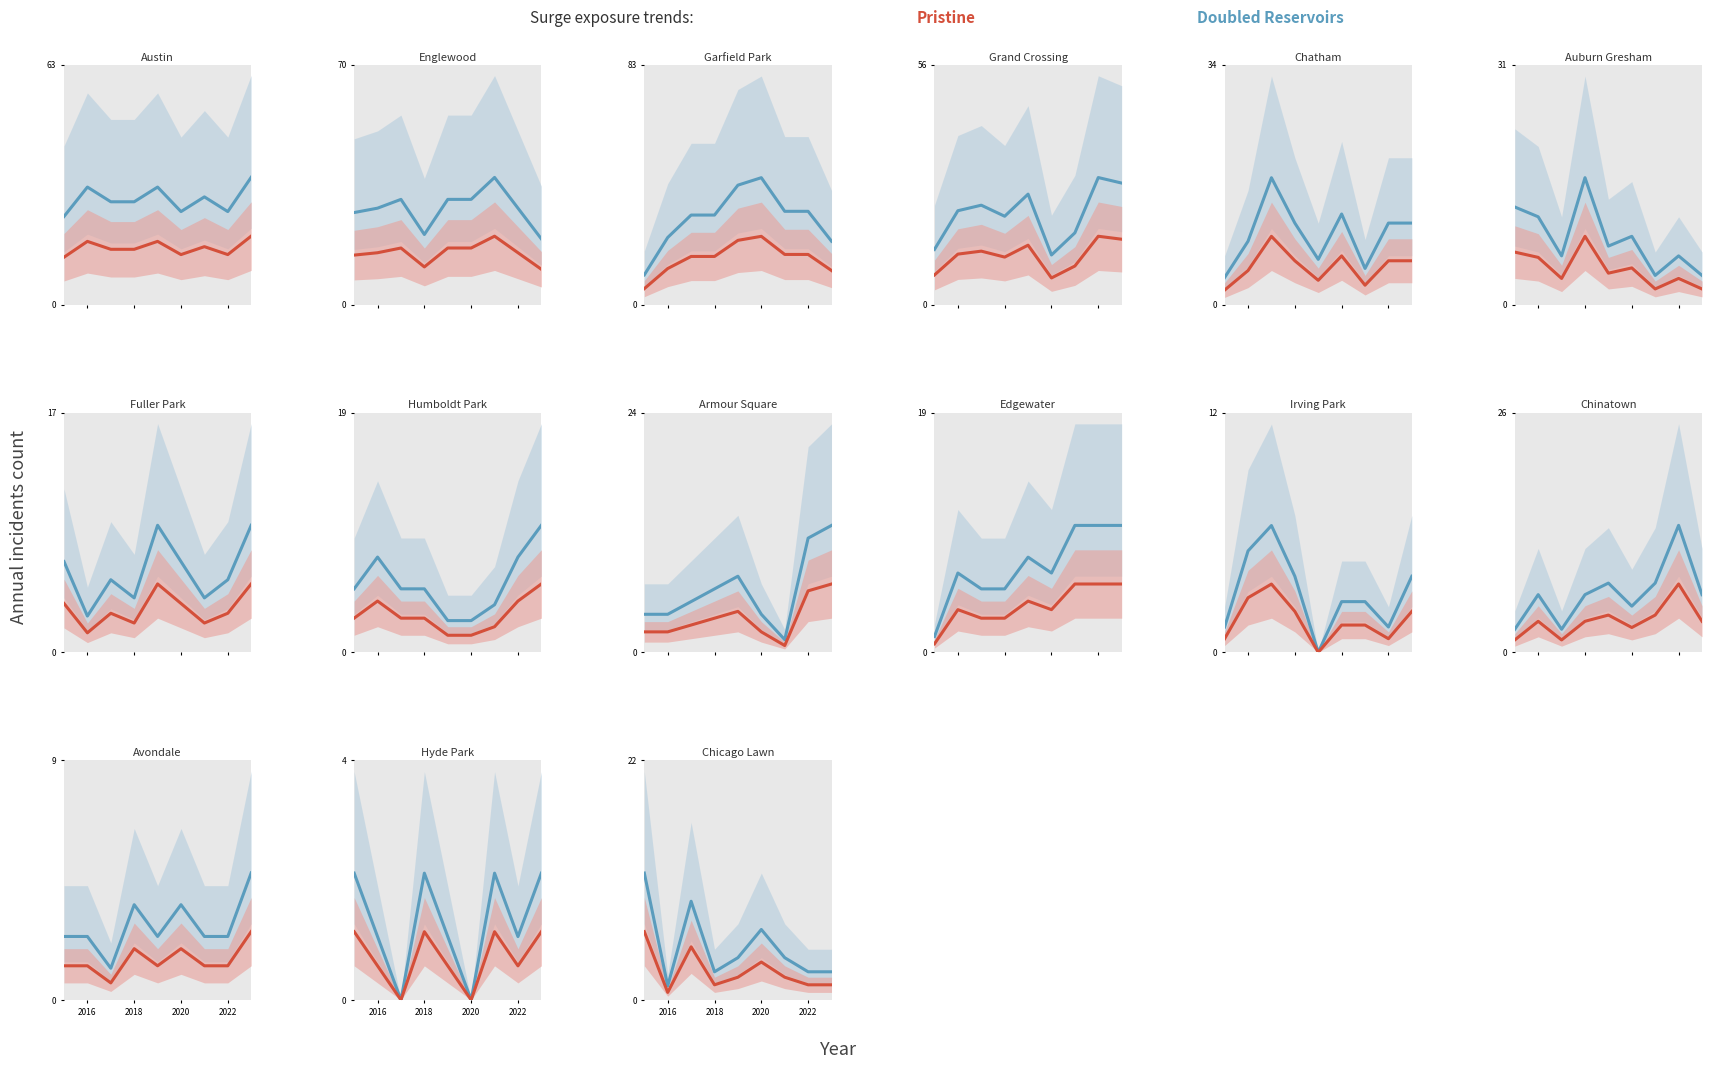

At which label does Pristine reach its minimum?

2016